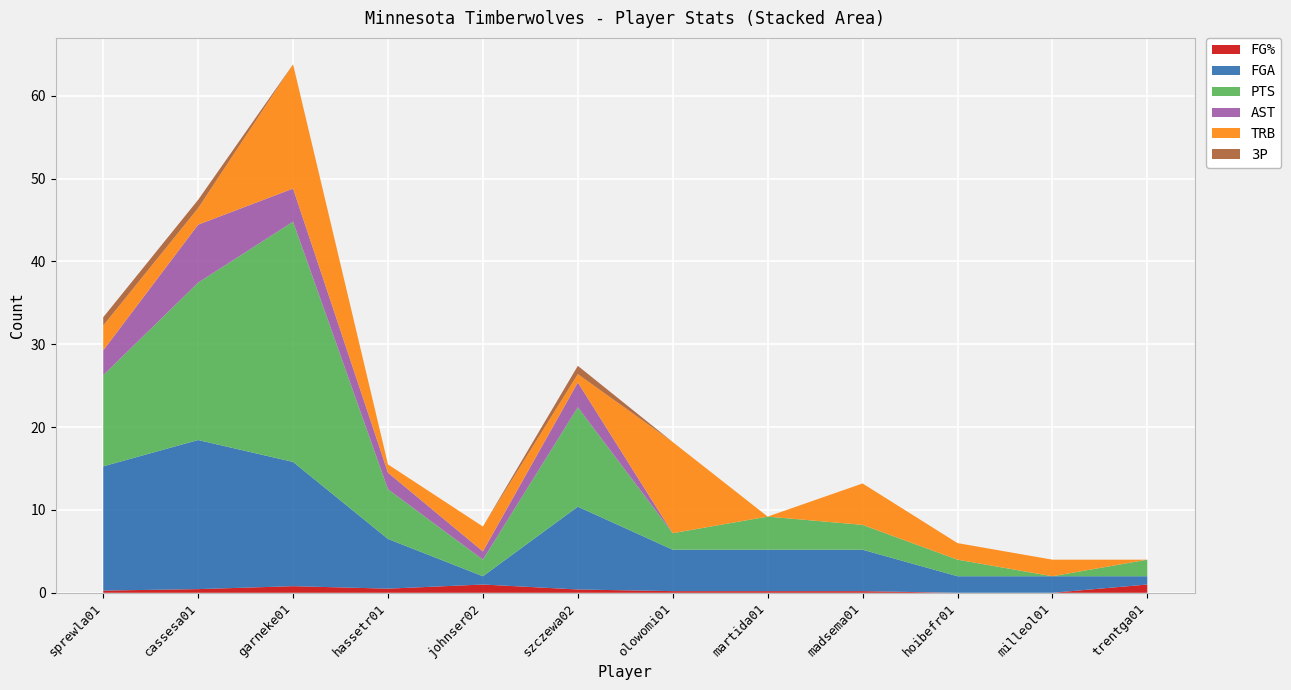

Reading left to right, extract all data points from this chart.

FG%: 0.3	0.4	0.8	0.5	1.0	0.4	0.2	0.2	0.2	0.0	0.0	1.0
FGA: 15.0	18.0	15.0	6.0	1.0	10.0	5.0	5.0	5.0	2.0	2.0	1.0
PTS: 11.0	19.0	29.0	6.0	2.0	12.0	2.0	4.0	3.0	2.0	0.0	2.0
AST: 3.0	7.0	4.0	2.0	1.0	3.0	0.0	0.0	0.0	0.0	0.0	0.0
TRB: 3.0	2.0	15.0	1.0	3.0	1.0	11.0	0.0	5.0	2.0	2.0	0.0
3P: 1.0	1.0	0.0	0.0	0.0	1.0	0.0	0.0	0.0	0.0	0.0	0.0